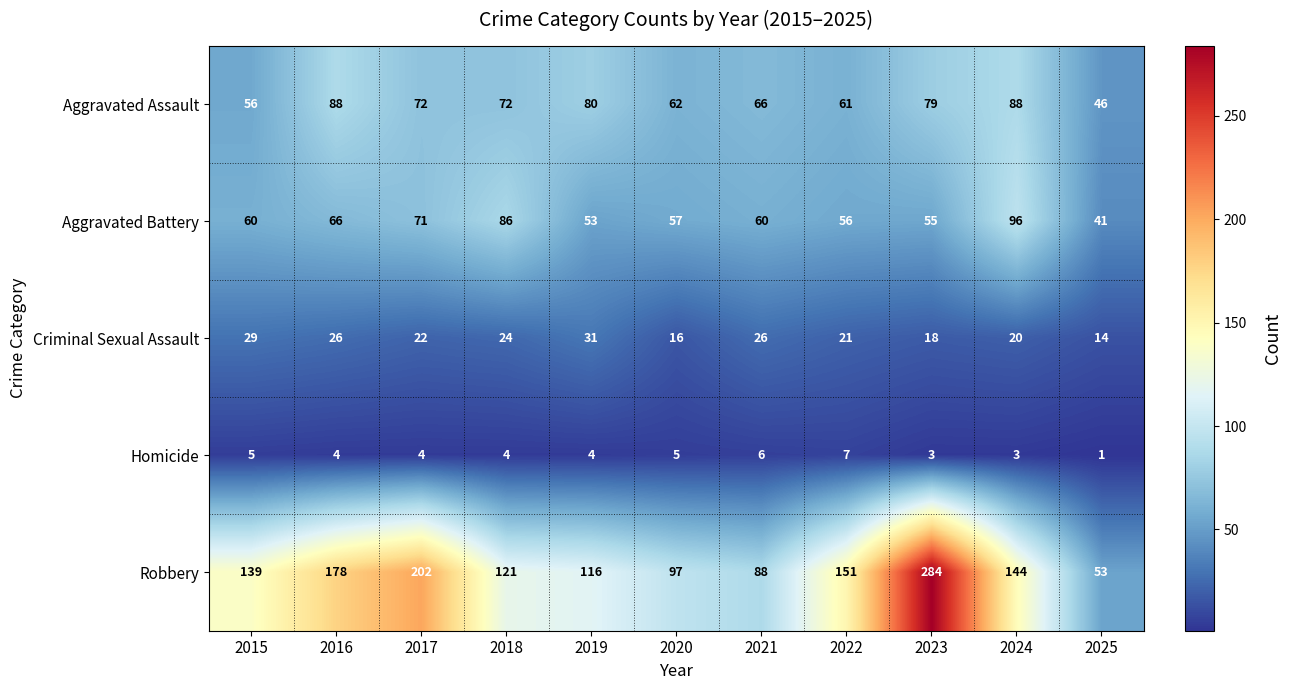

Is it true that Homicide equals 3 at 2023?

True